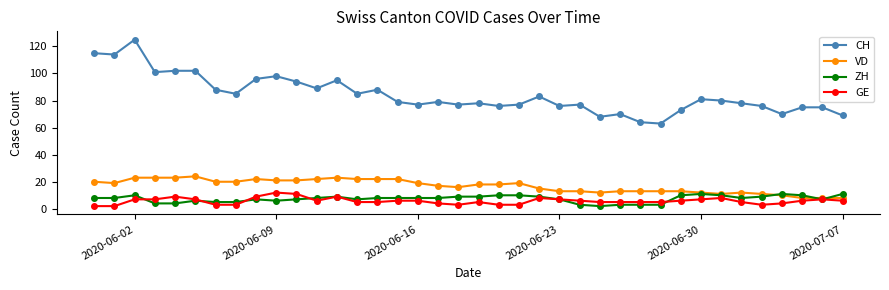

True or false: VD has more than 1 interior local peaks.

True